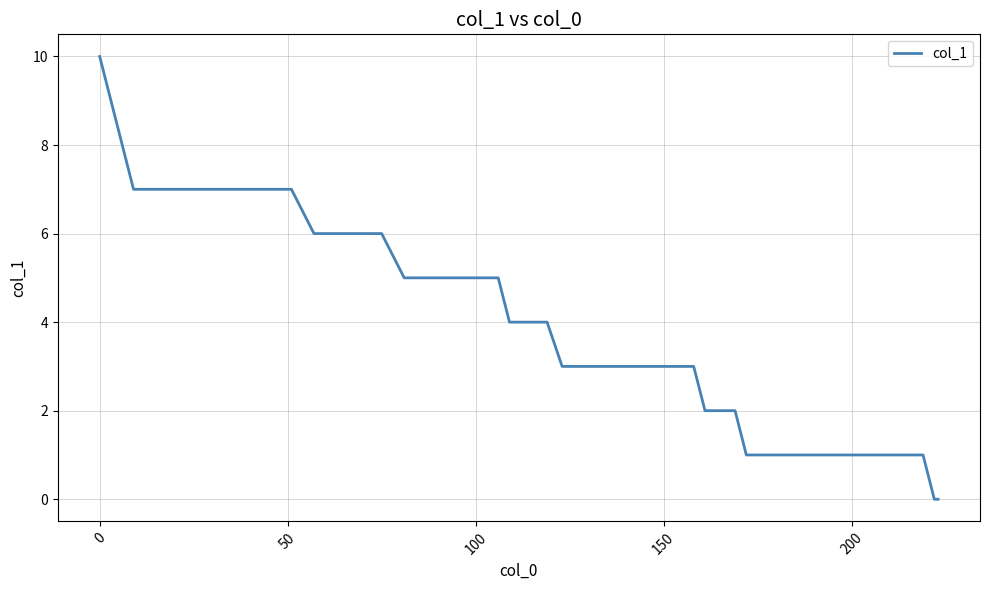

What is the maximum value shown in the chart?

10